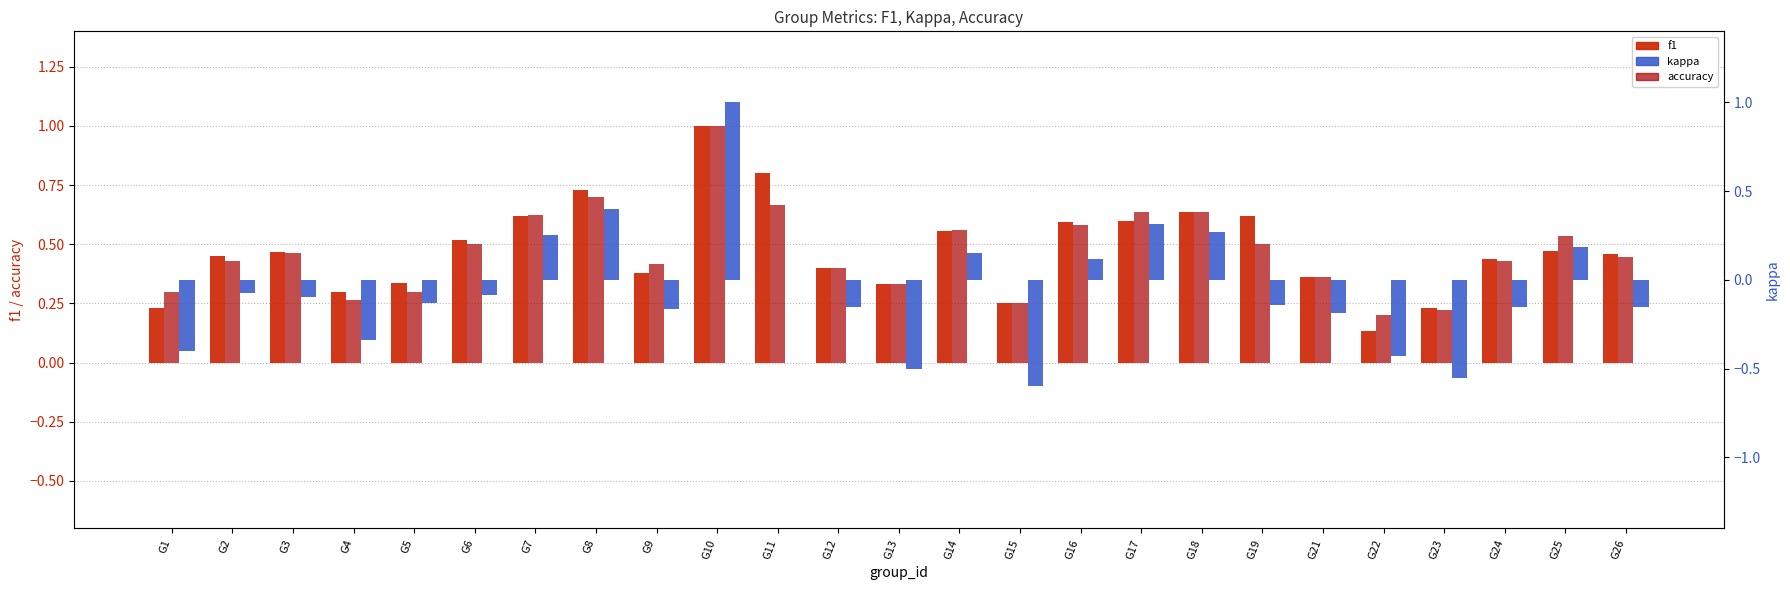

Which label corresponds to the largest value in the chart?

G10